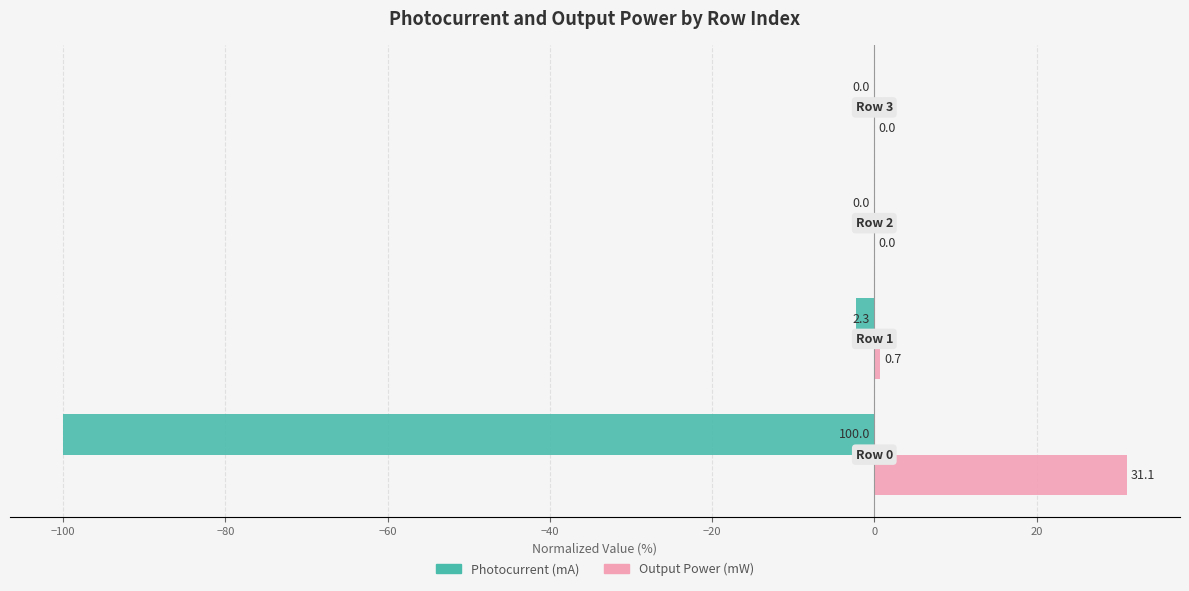

What is the maximum value shown in the chart?

31.1